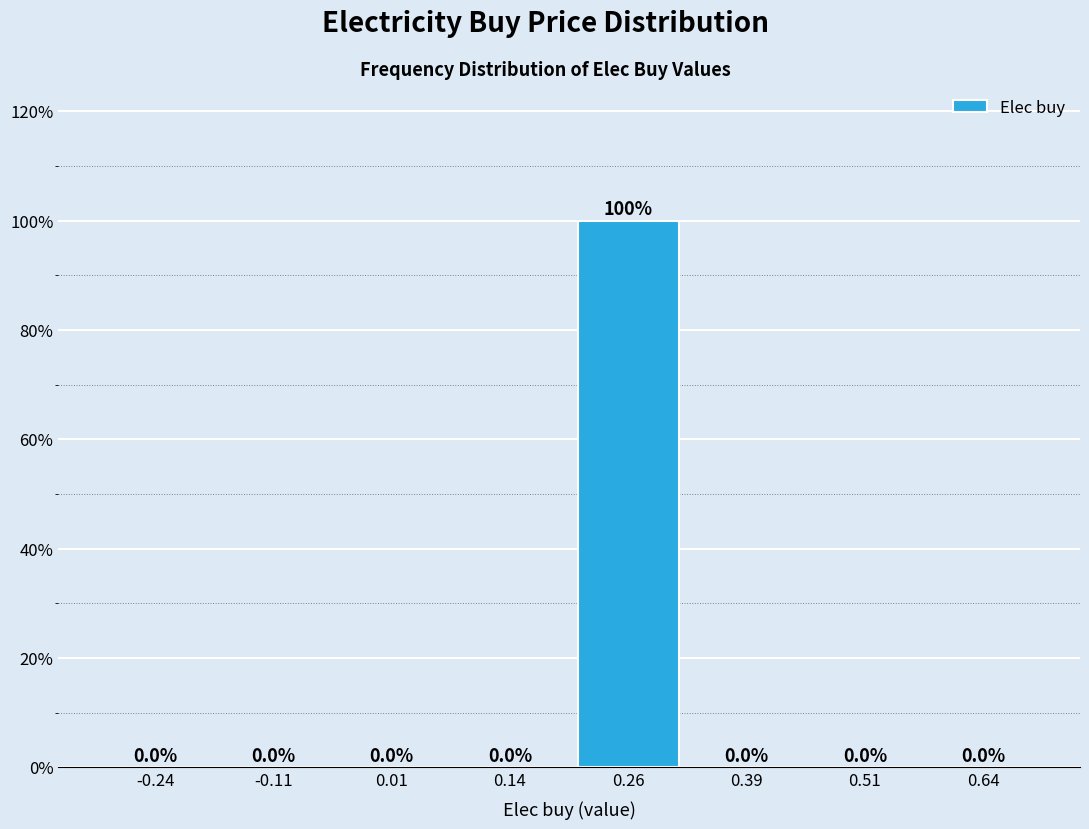

How tall is the bar that spans 0.200 to 0.325 on the x-axis? The bar edges are not printed on the chart, so give them approximately, as read against the axis.

100.0